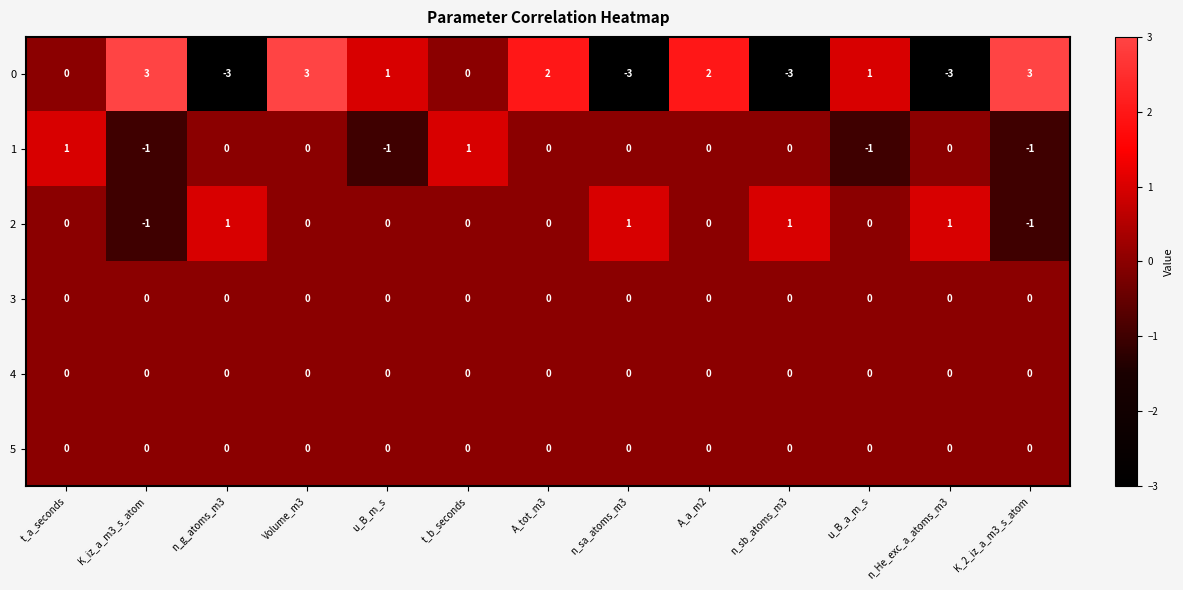

What is the smallest value displayed?

-3